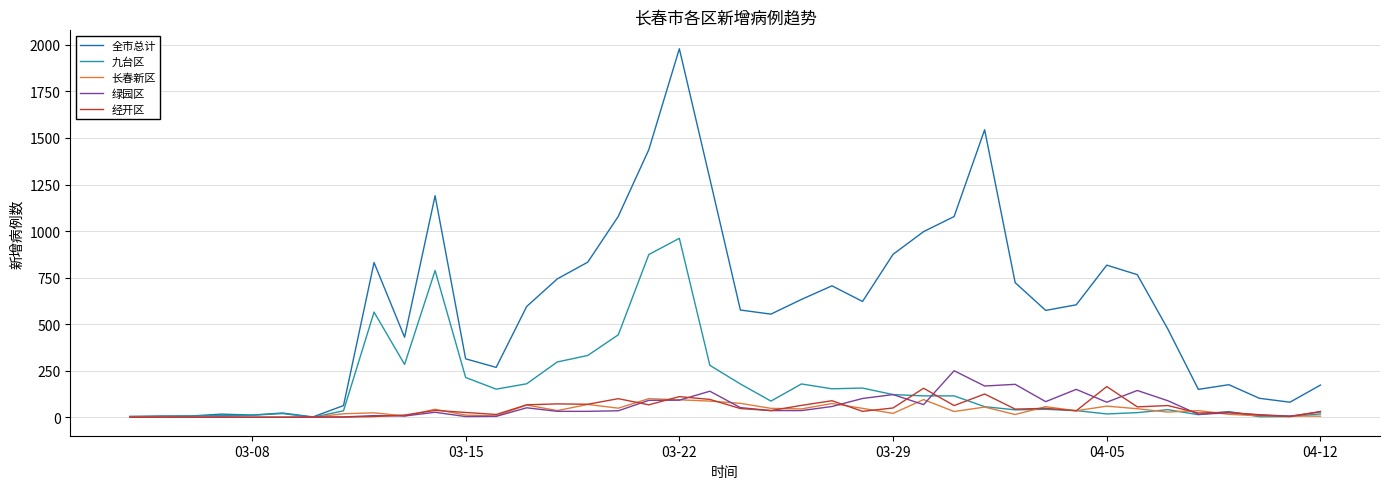

Which series has the largest range (max minus min)?

全市总计